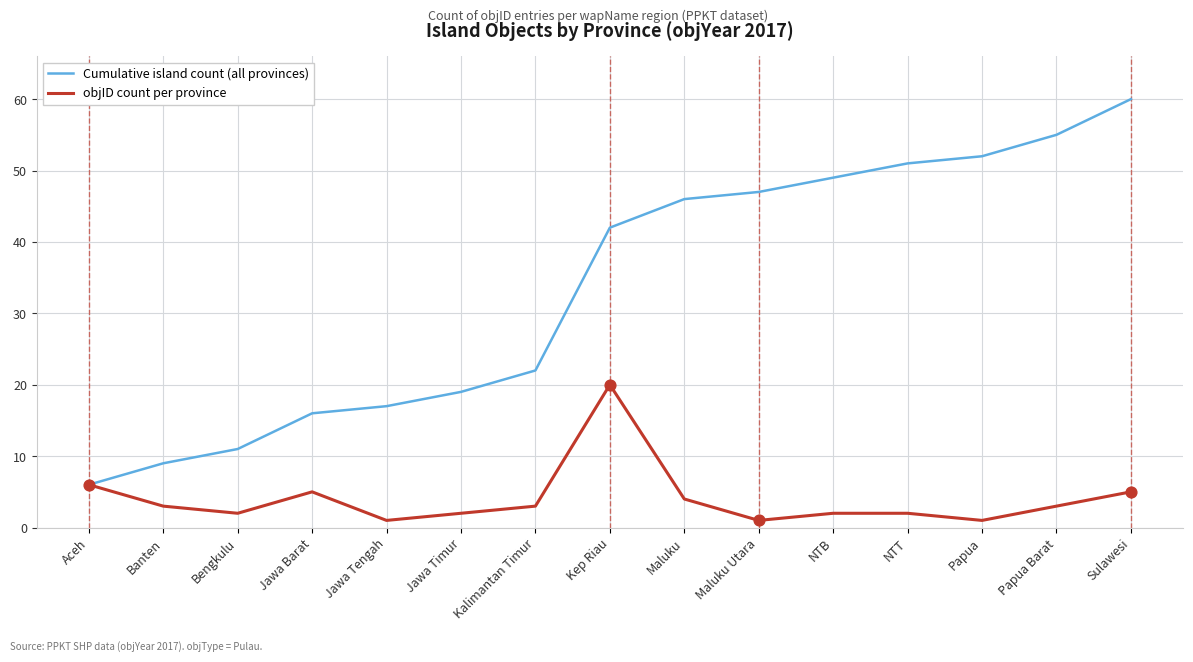

Which series has the widest spread of values?

Cumulative island count (all provinces)